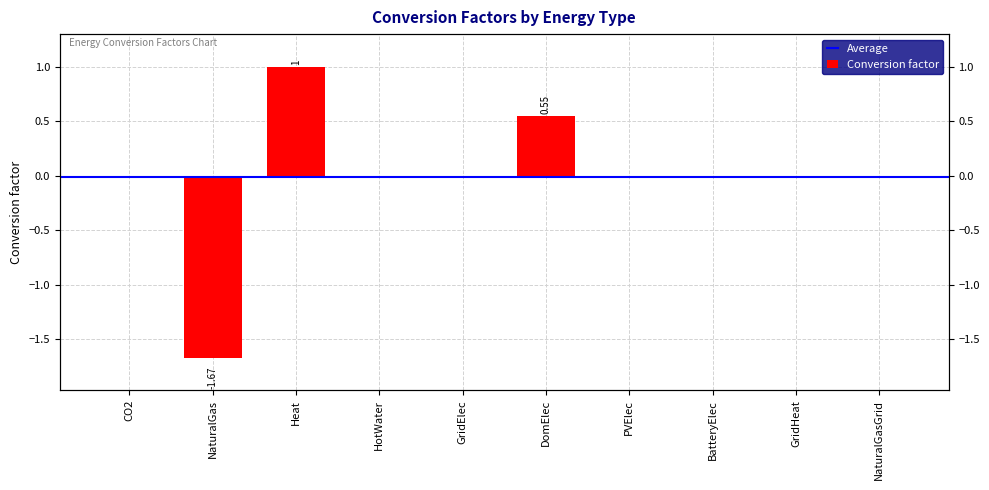

Reading left to right, extract all data points from this chart.

0.0	-1.7	1.0	0.0	0.0	0.6	0.0	0.0	0.0	0.0